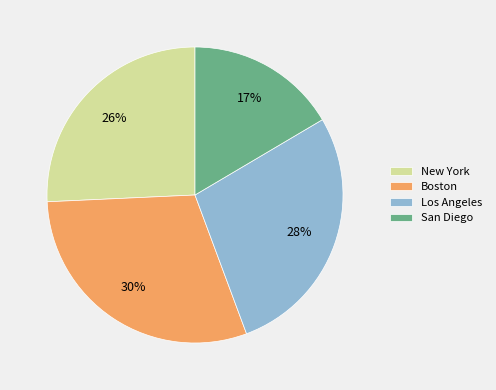

Between San Diego and New York, which is larger?

New York